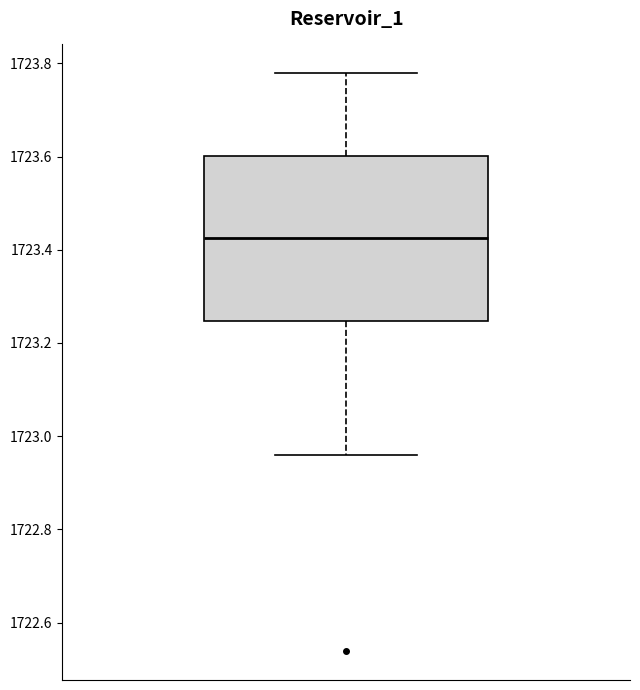

Transcribe this box plot: give where the median line is, the range the box spans, and where the two whiskers end, as read against the y-axis. The values are not printed on the chart, so give them approximately, as read against the axis.

median 1723.42, box 1723.24 to 1723.60, whiskers 1722.96 to 1723.78